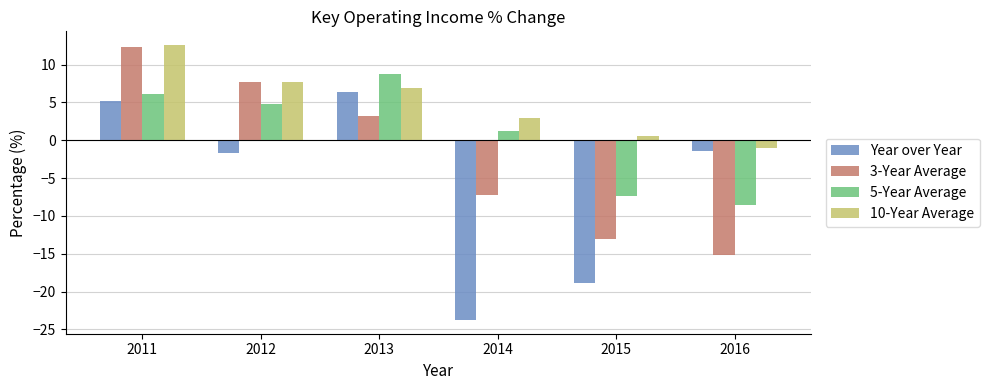

Reading left to right, list all the values displayed in this chart.

Year over Year: 2011=5.2	2012=-1.7	2013=6.4	2014=-23.8	2015=-18.8	2016=-1.5
3-Year Average: 2011=12.3	2012=7.7	2013=3.2	2014=-7.3	2015=-13.0	2016=-15.2
5-Year Average: 2011=6.1	2012=4.8	2013=8.7	2014=1.2	2015=-7.4	2016=-8.6
10-Year Average: 2011=12.6	2012=7.6	2013=6.9	2014=2.9	2015=0.6	2016=-1.0